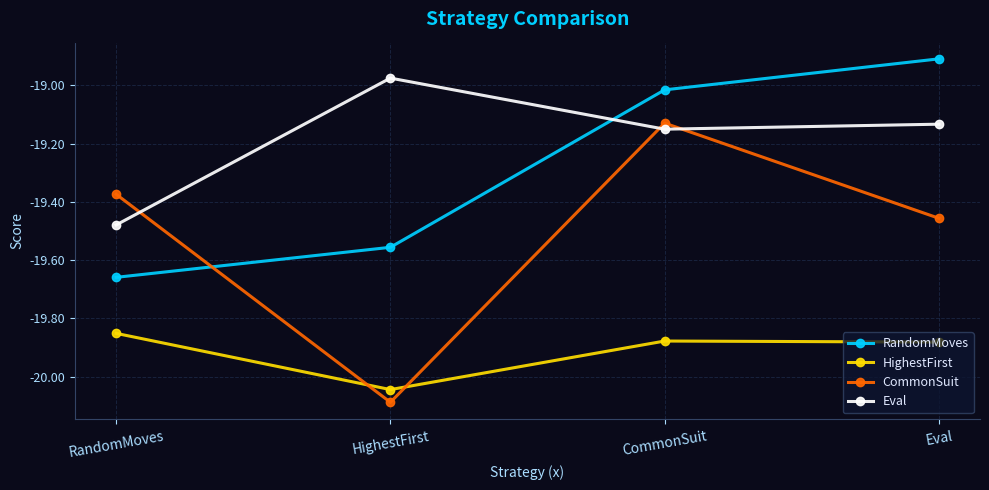

How many categories are shown in the chart?

4